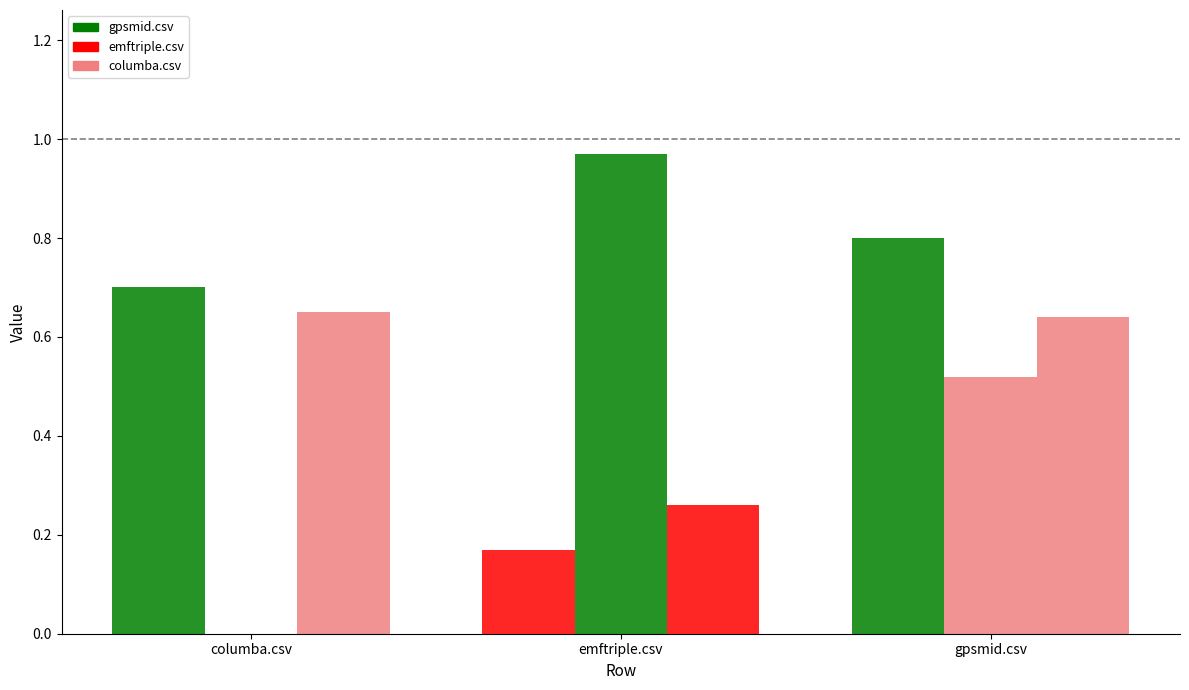

How many groups of bars are there?

3